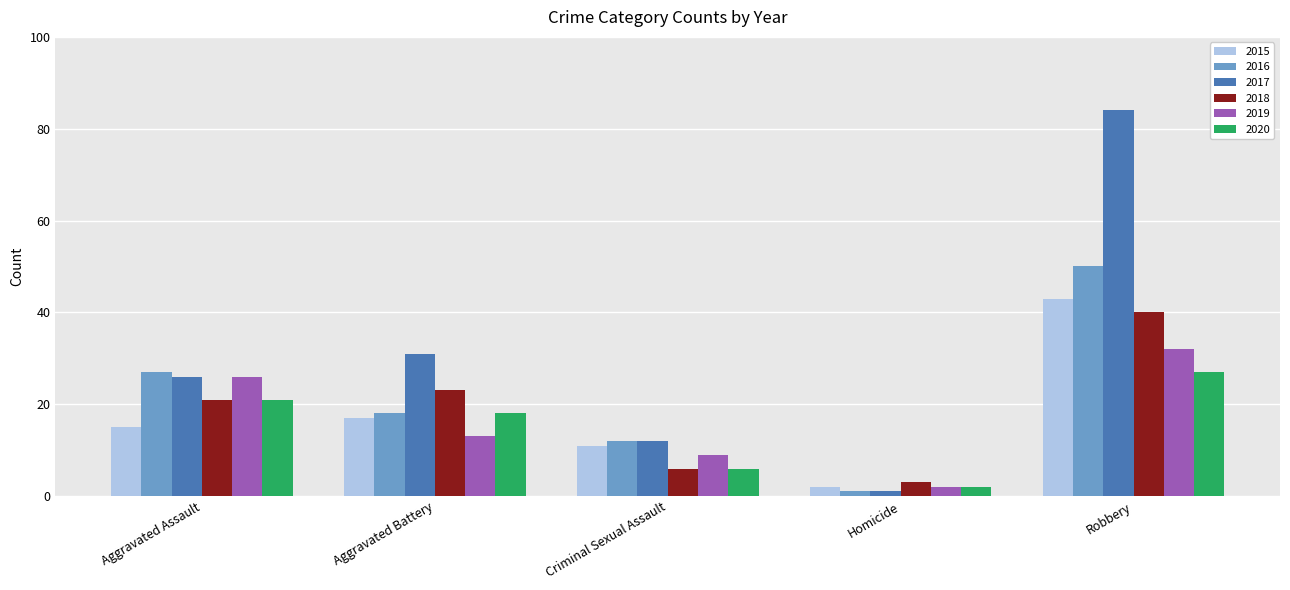

What is the spread (max minus min) of values at Aggravated Assault?

12